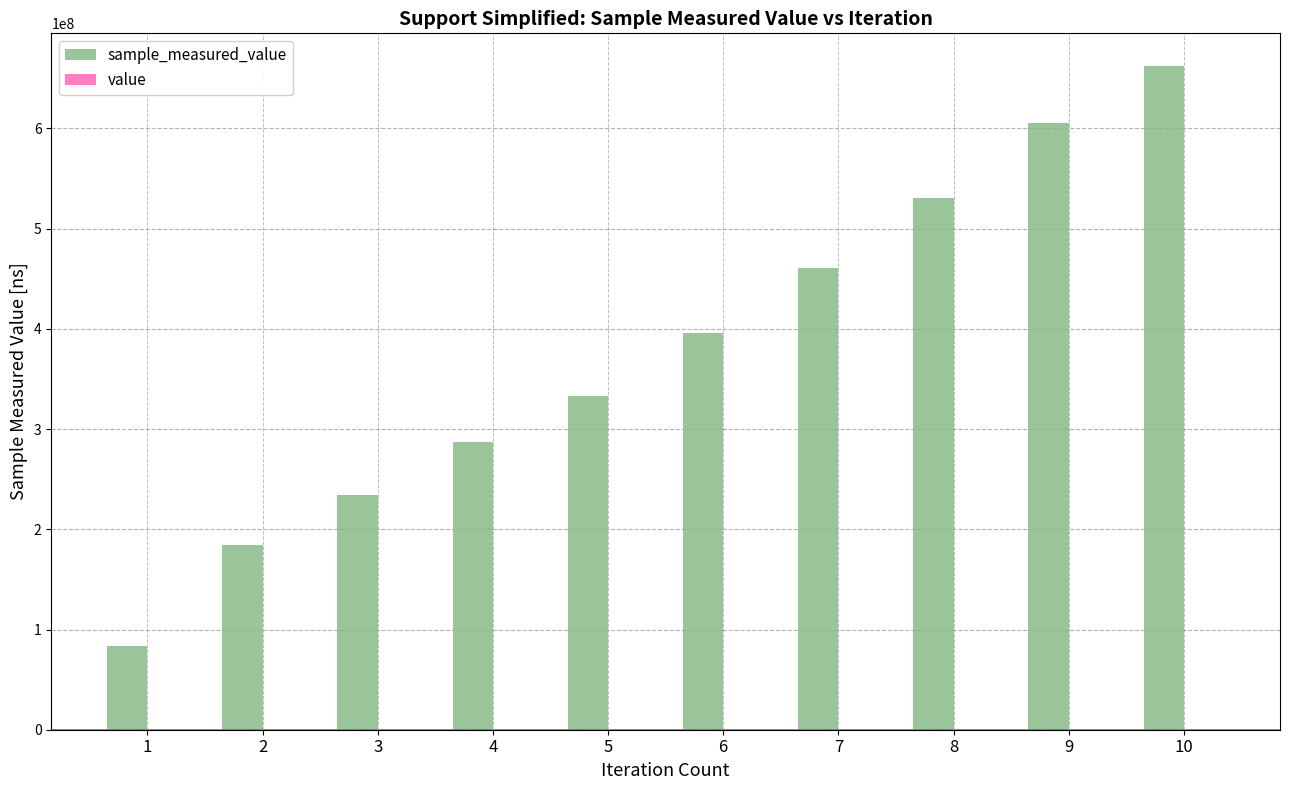

At which category is the sum across all series the highest?

10